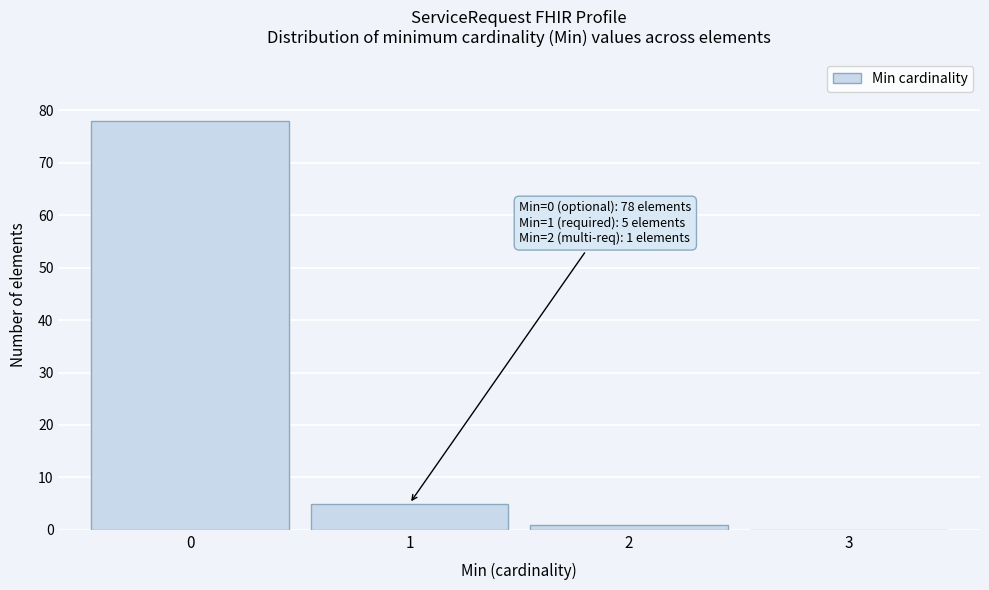

Over which range of the x-axis is the bar tallest?

-0.5 to 0.5